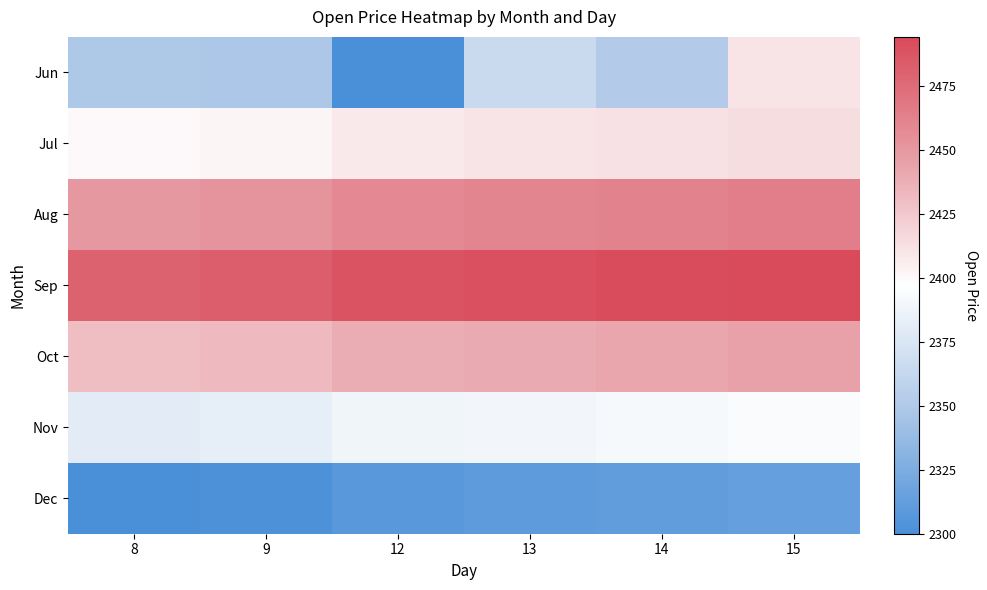

Reading left to right, transcribe all the data shown in this chart.

Jun: 8=2349.0	9=2347.9	12=2300.0	13=2365.1	14=2352.0	15=2410.0
Jul: 8=2400.0	9=2402.0	12=2408.0	13=2410.0	14=2412.0	15=2414.0
Aug: 8=2450.0	9=2452.0	12=2458.0	13=2460.0	14=2462.0	15=2464.0
Sep: 8=2480.0	9=2482.0	12=2488.0	13=2490.0	14=2492.0	15=2494.0
Oct: 8=2430.0	9=2432.0	12=2438.0	13=2440.0	14=2442.0	15=2444.0
Nov: 8=2380.0	9=2382.0	12=2388.0	13=2390.0	14=2392.0	15=2394.0
Dec: 8=2300.0	9=2302.0	12=2308.0	13=2310.0	14=2312.0	15=2314.0